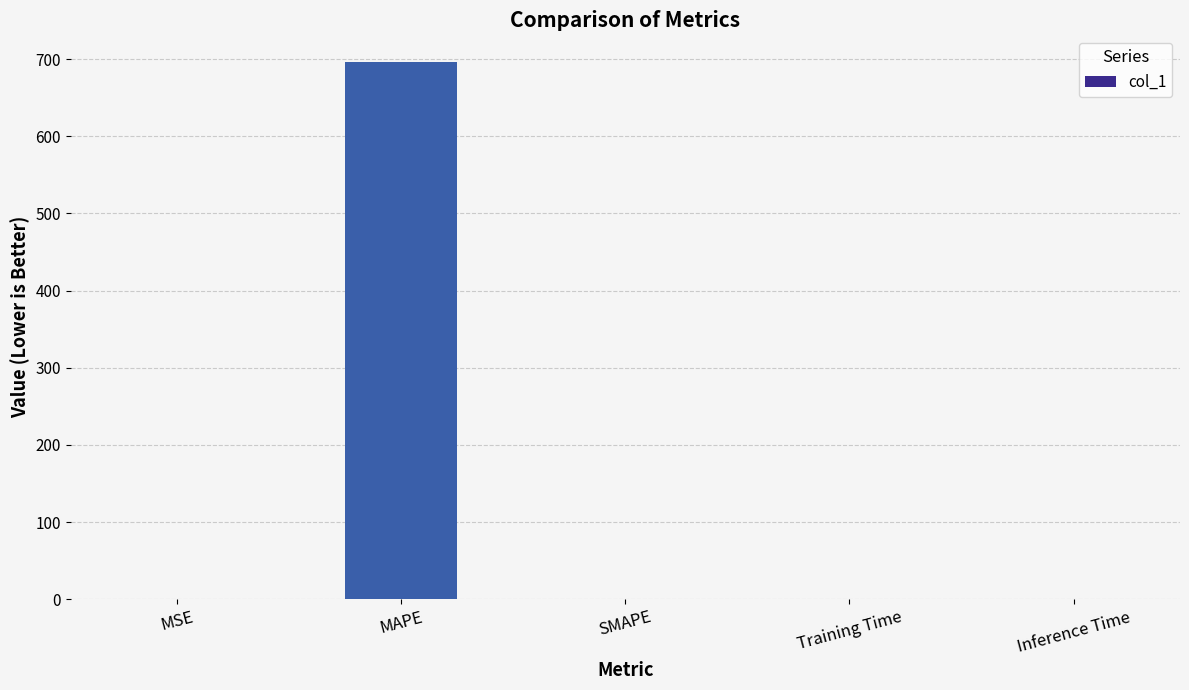

Is it true that the value at Inference Time is 0.0?

True